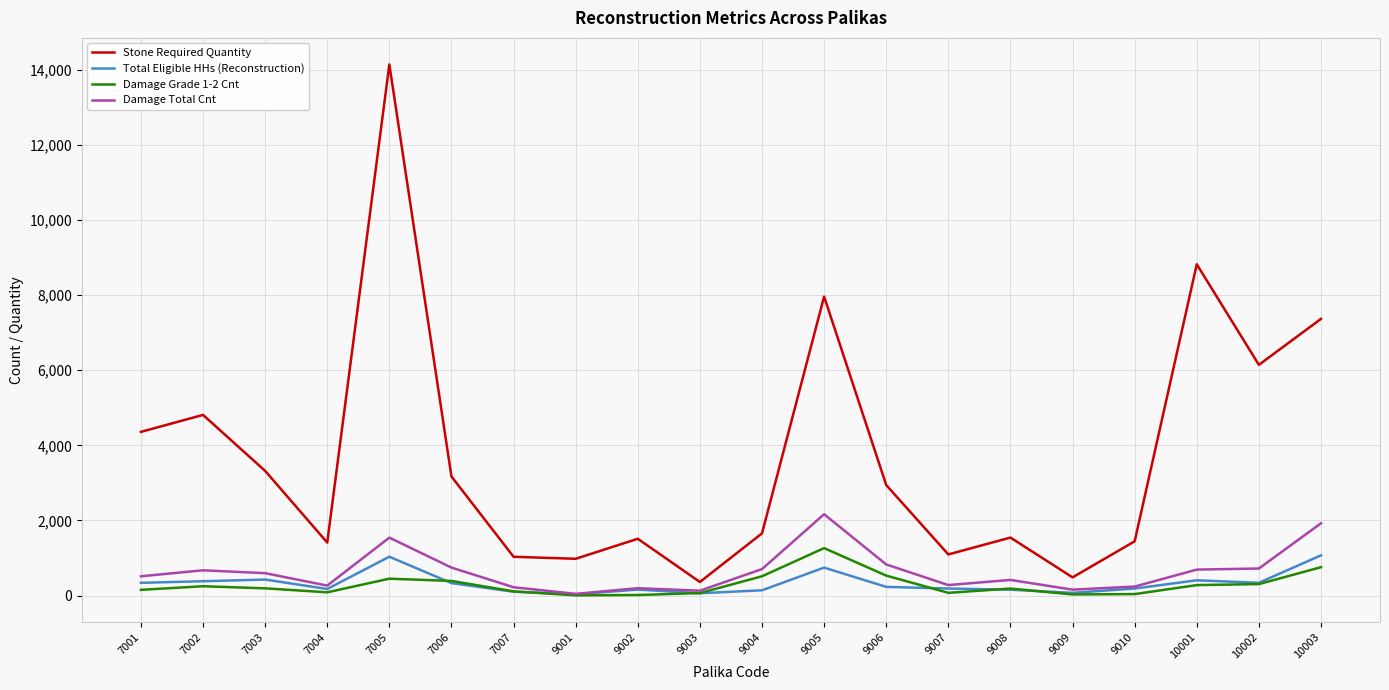

Is it true that Stone Required Quantity equals 8984 at 10002?

False